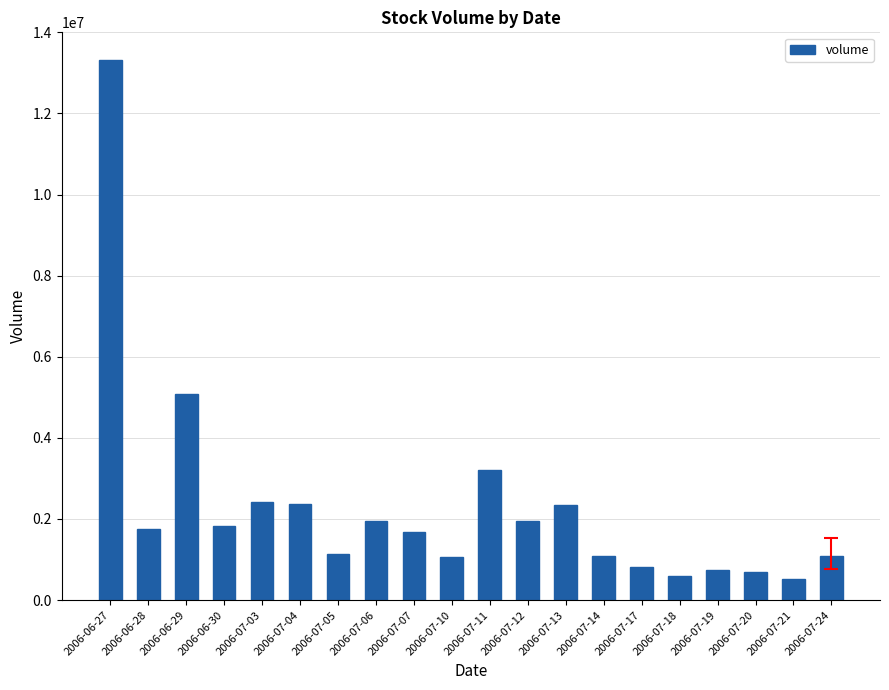

What is the sum of the values at 2006-07-24 and 2006-07-20?

1788446